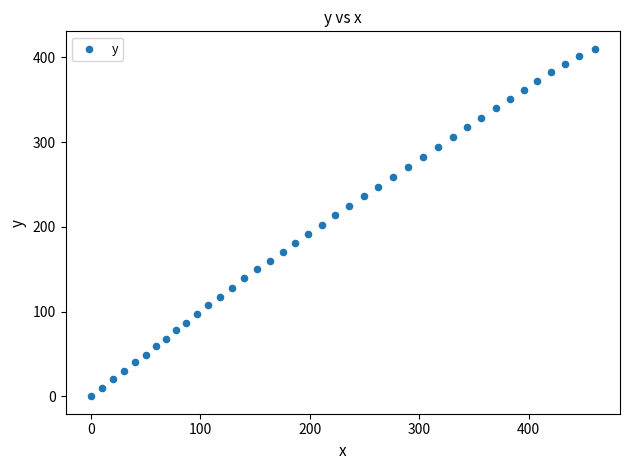

What is the range of Y values (max minus min)?

410.1